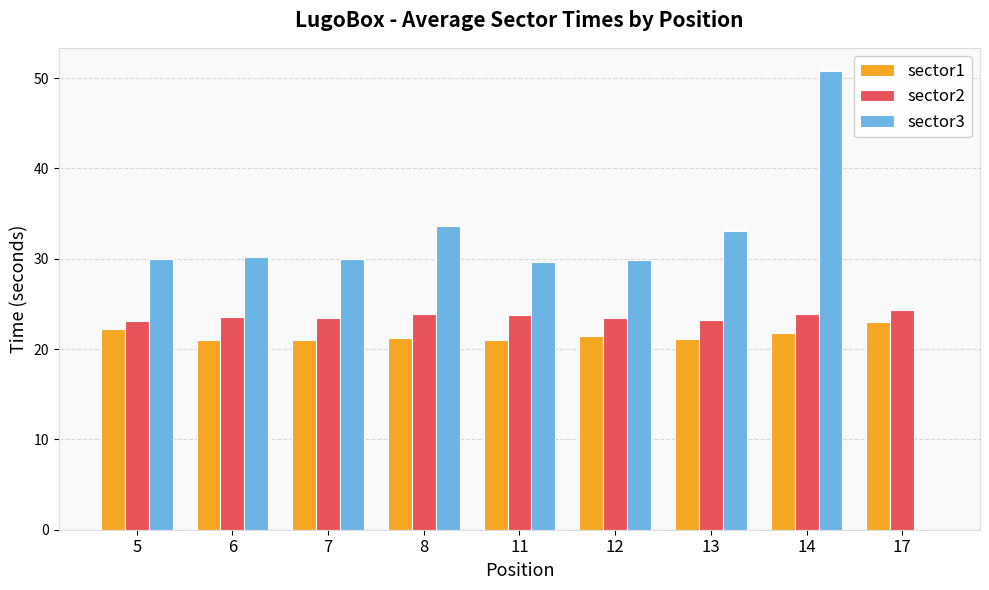

Which series has the largest total across all categories?

sector3